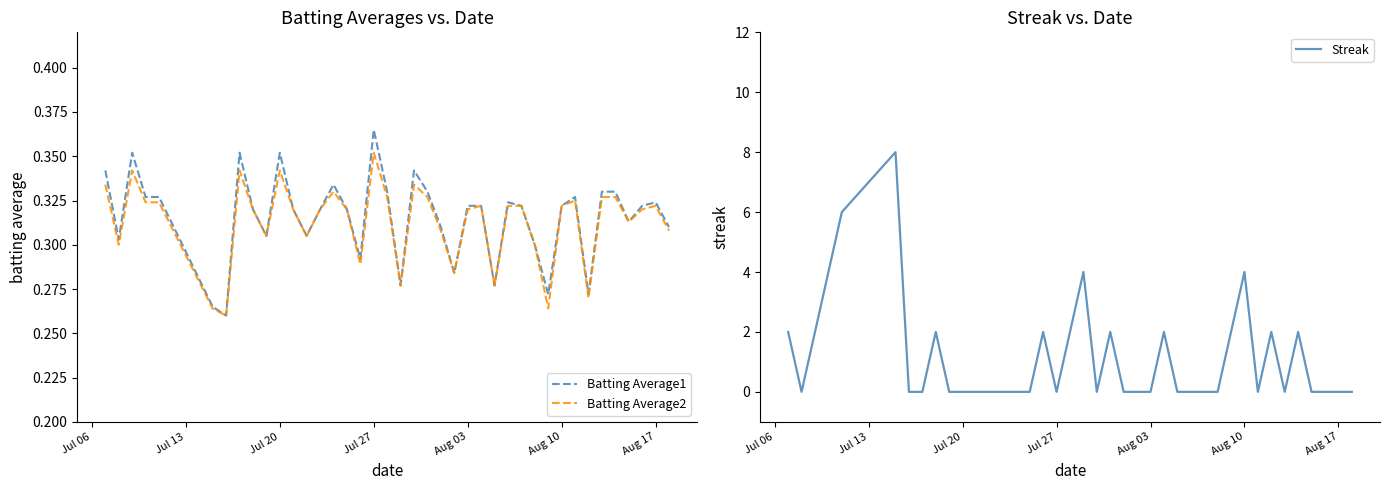

At which label does Batting Average1 reach its peak?

Jul 27